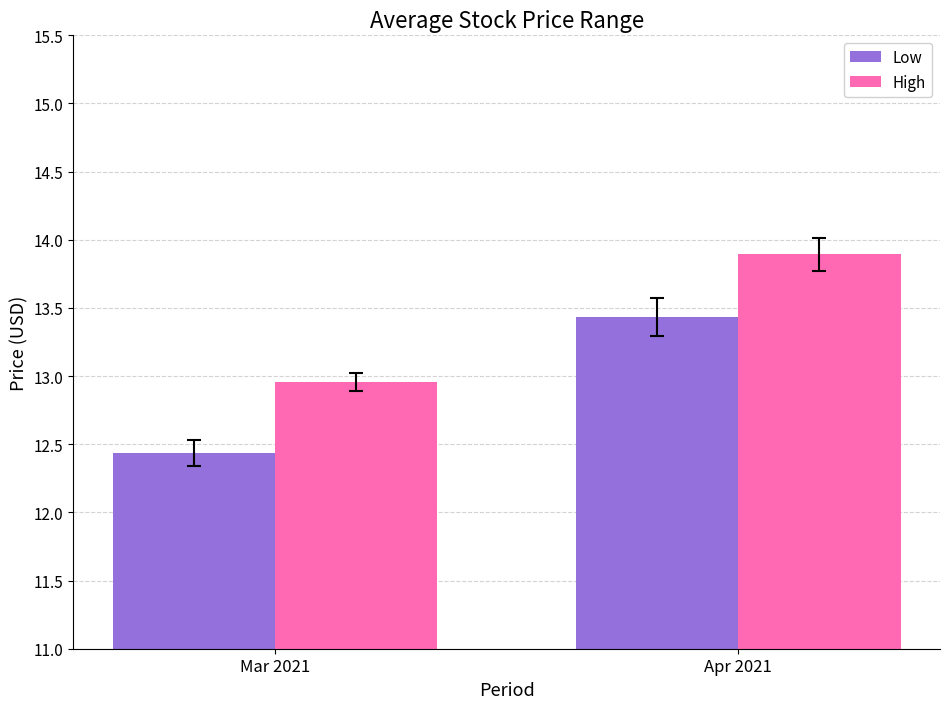

At Apr 2021, list the series in order from largest to smallest.

High, Low